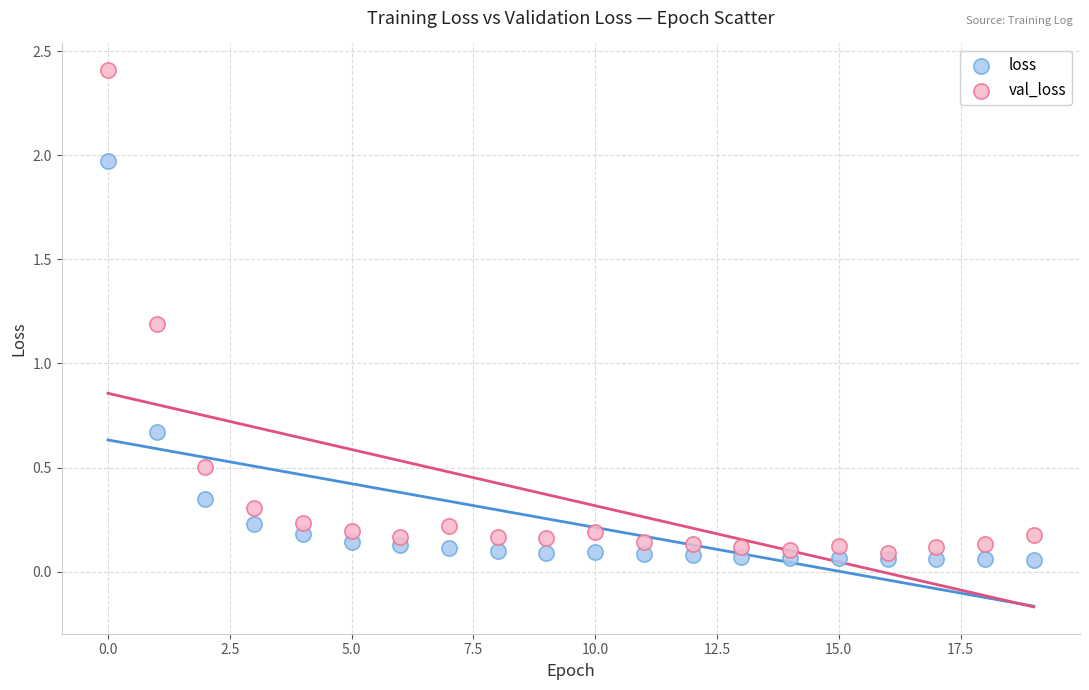

Across all data points, what is the range of Y values (max minus min)?

2.4